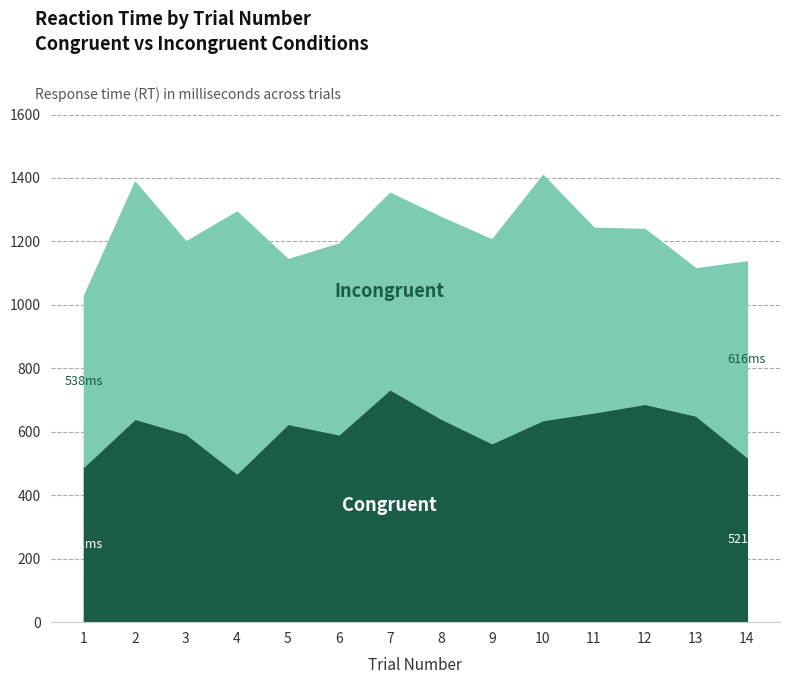

The value of Incongruent at 14 is 990. True or false?

False